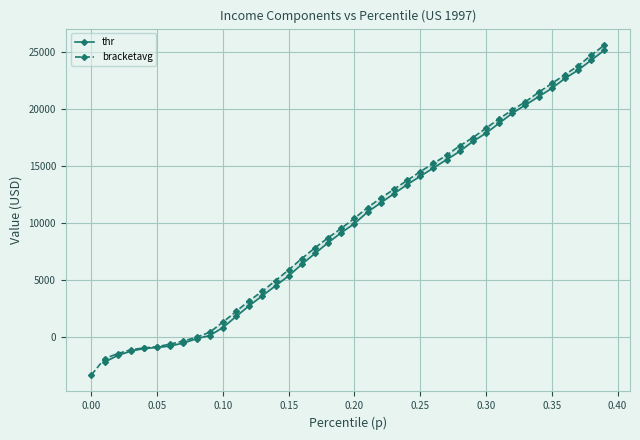

Is this an area chart (filled region under the line)?

No